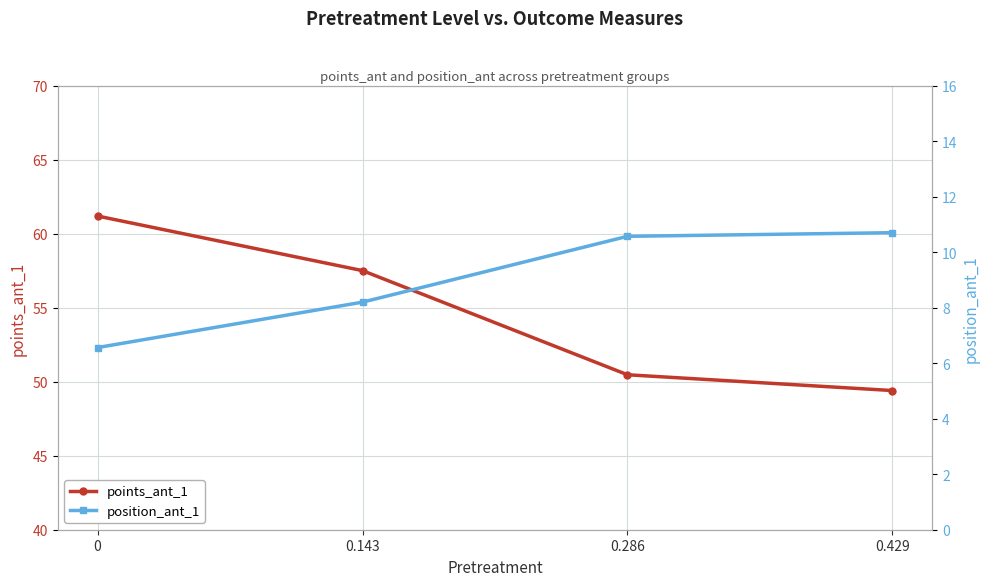

What is the difference between the second highest and second lowest values in the points_ant_1 series?

7.0